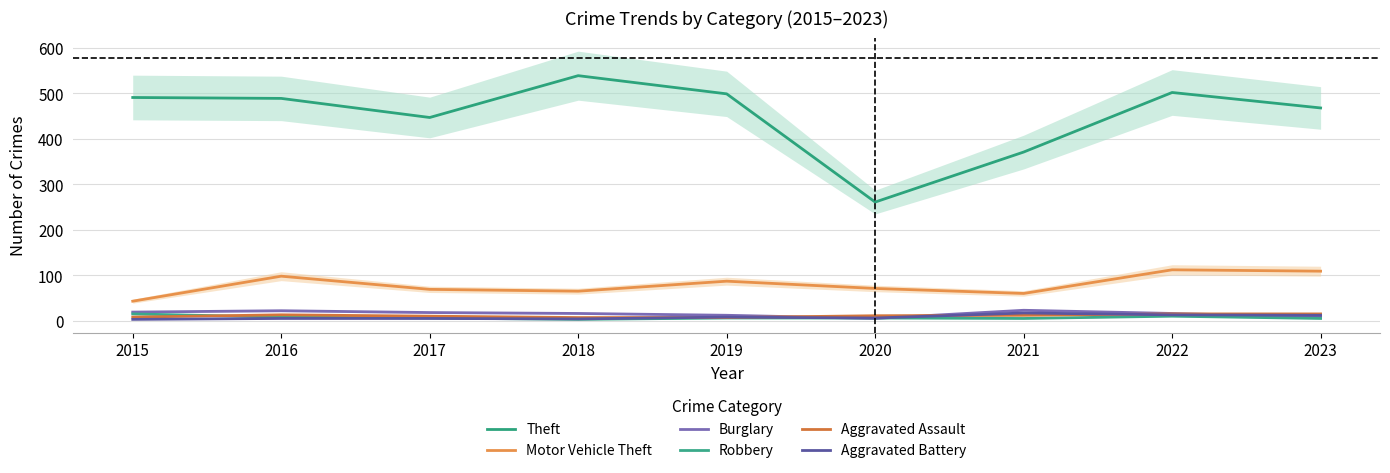

Which label corresponds to the smallest value in the chart?

2018